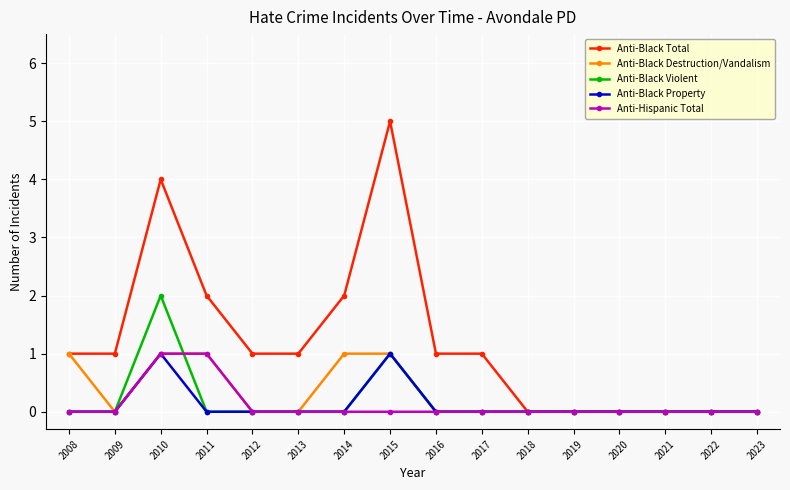

Reading left to right, extract all data points from this chart.

Anti-Black Total: 1	1	4	2	1	1	2	5	1	1	0	0	0	0	0	0
Anti-Black Destruction/Vandalism: 1	0	1	1	0	0	1	1	0	0	0	0	0	0	0	0
Anti-Black Violent: 0	0	2	0	0	0	0	1	0	0	0	0	0	0	0	0
Anti-Black Property: 0	0	1	0	0	0	0	1	0	0	0	0	0	0	0	0
Anti-Hispanic Total: 0	0	1	1	0	0	0	0	0	0	0	0	0	0	0	0